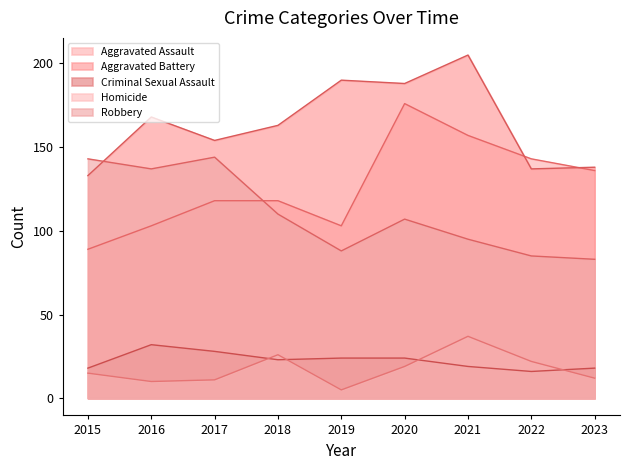

True or false: Aggravated Assault has a value of 50 at 2018.

False